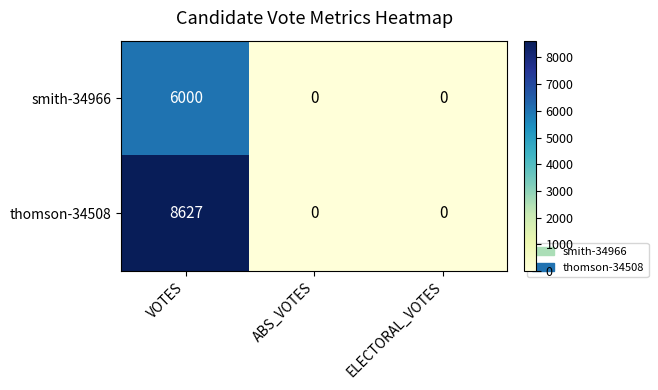

List the series in order of their peak value, highest first.

thomson-34508, smith-34966